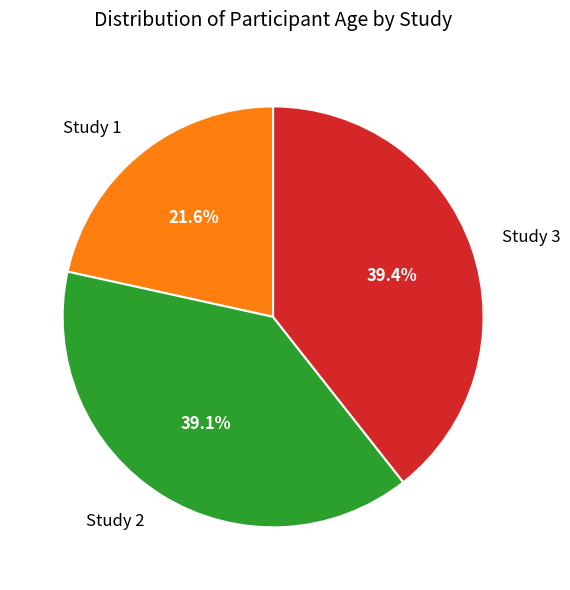

Is it true that Study 1 is 30% of the pie?

False